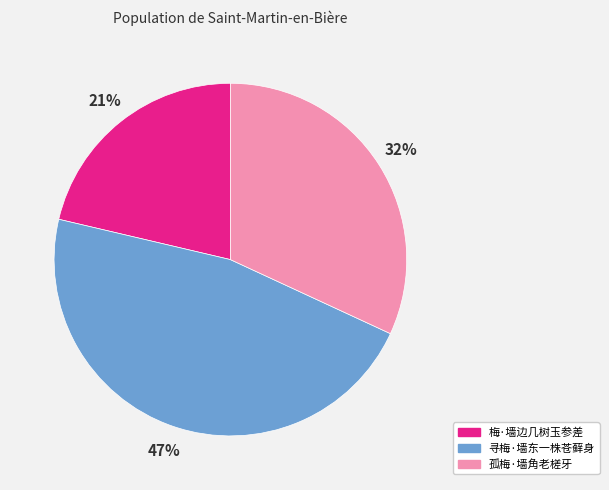

To the nearest percent, what is the average slice percentage?

33%